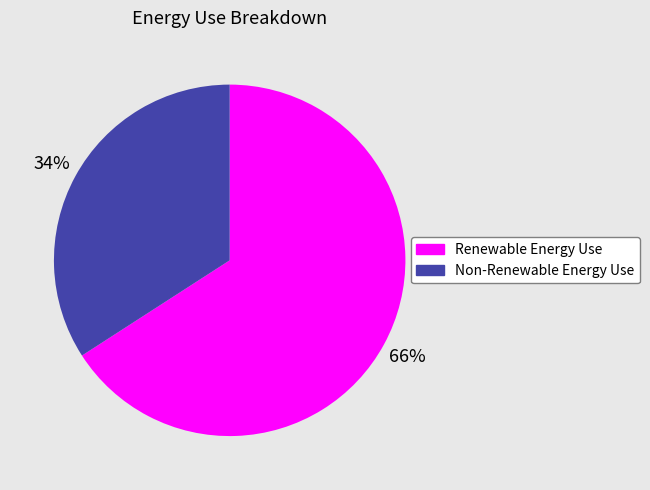

To the nearest percent, what percentage of the pie is Renewable Energy Use?

66%